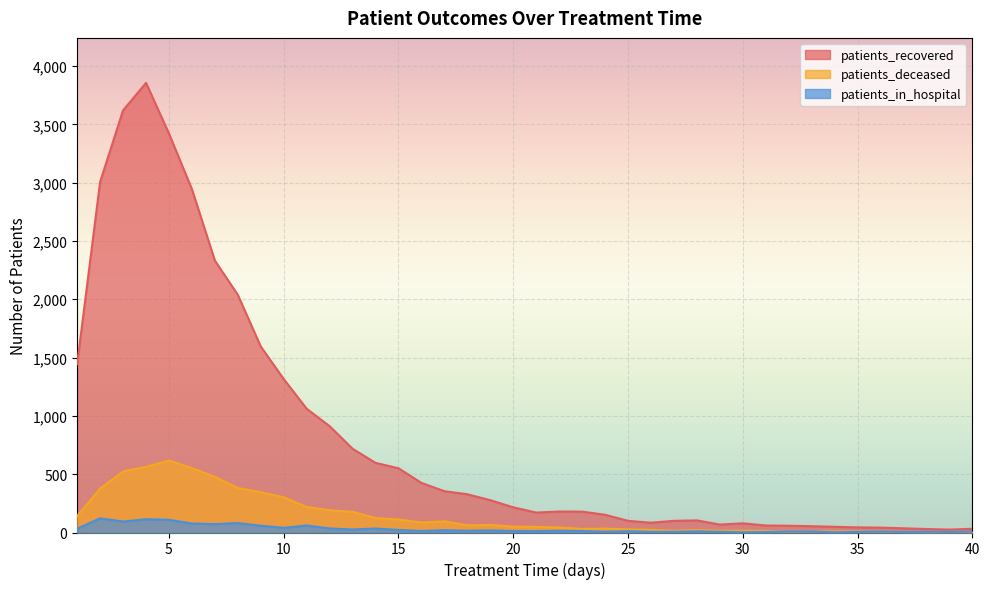

How many data points does each series have?

40